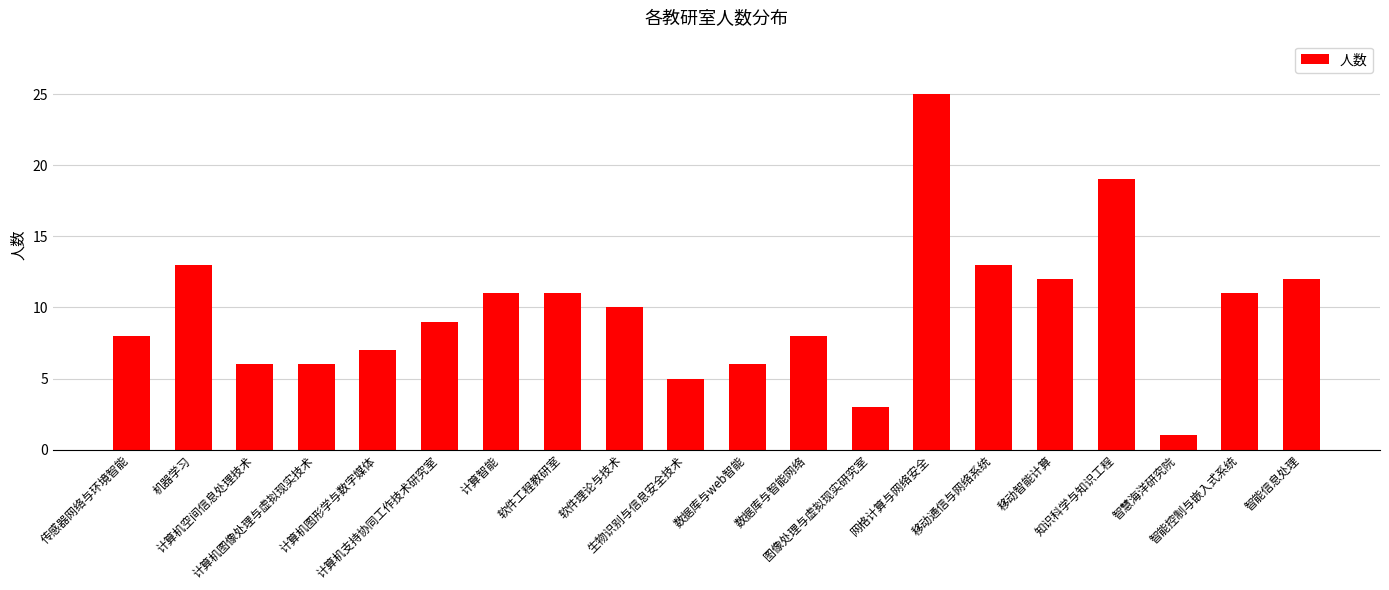

What is the difference between the values at 数据库与web智能 and 网格计算与网络安全?

19